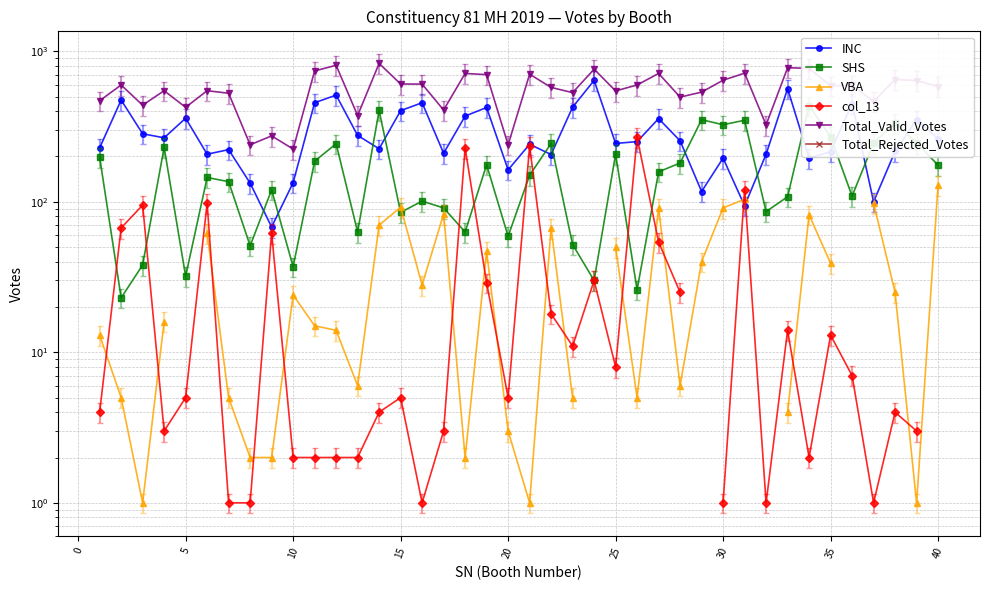

What is the highest value of the INC series?

640.0